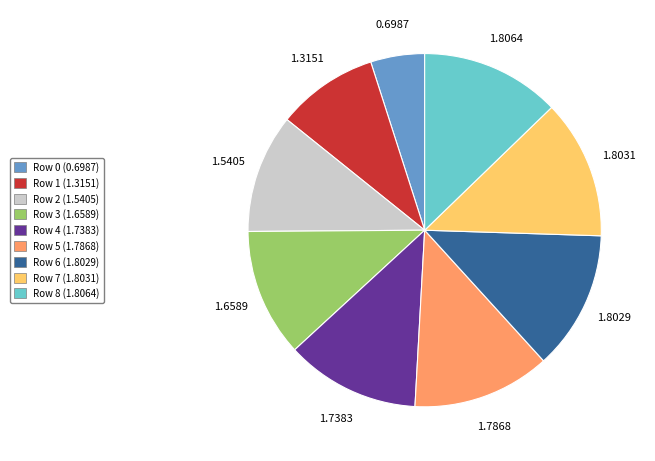

Is there a majority slice in this chart?

No